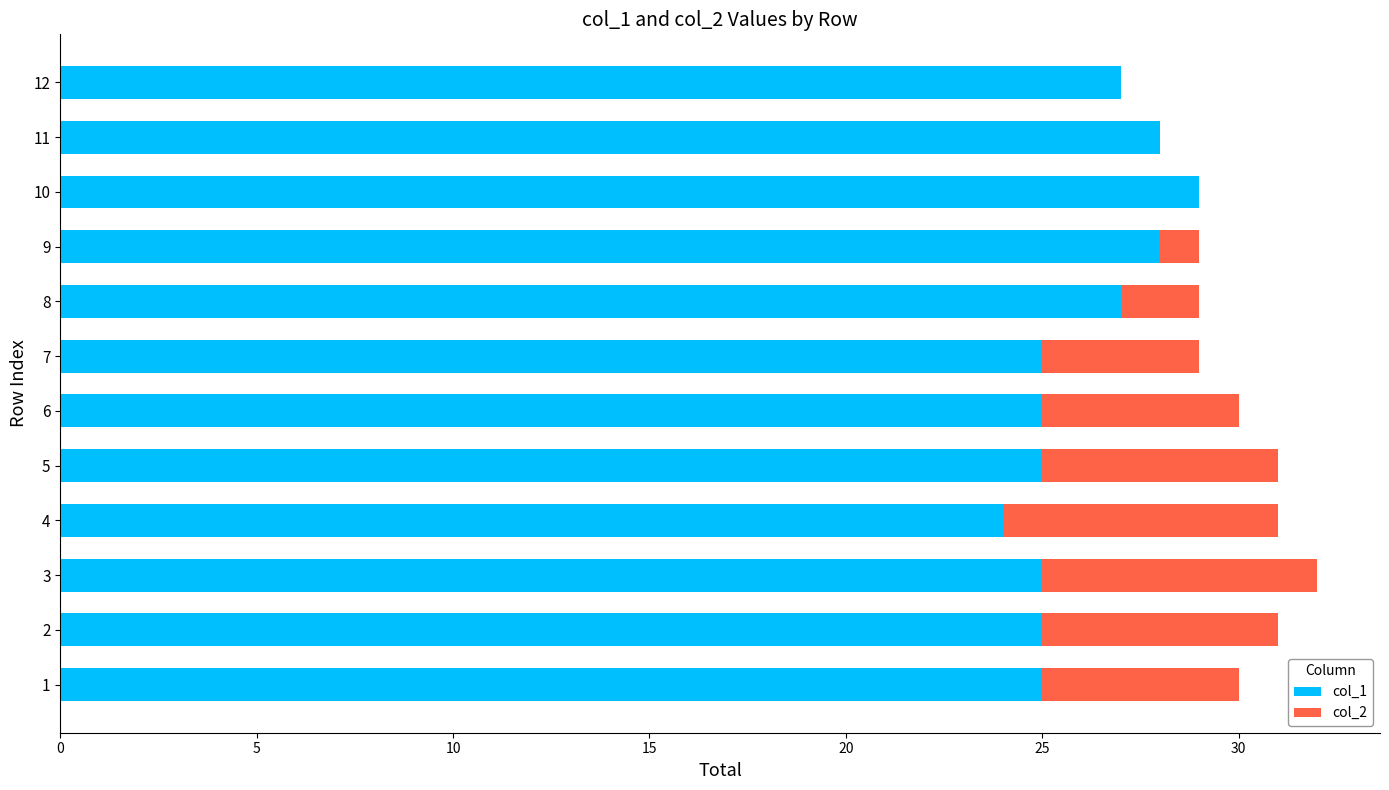

What is the total value across all series at 3?

32